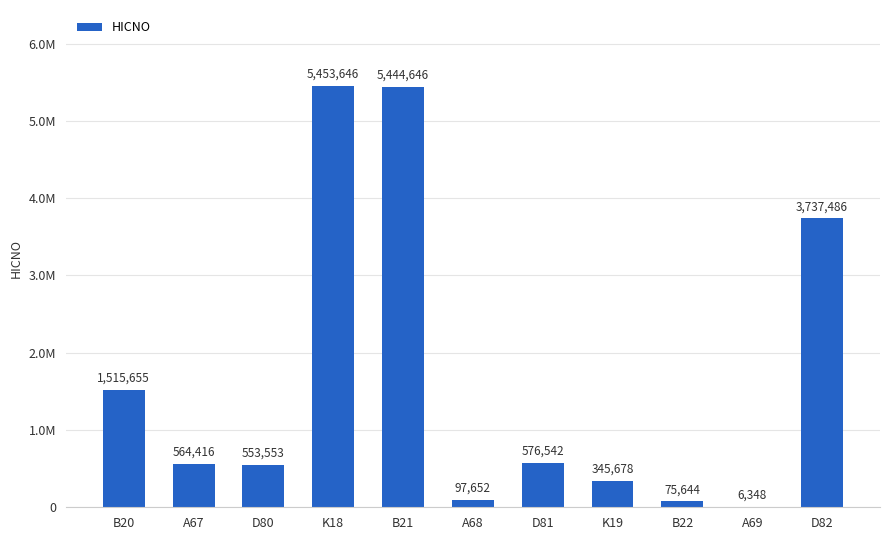

What is the value of the 8th bar from the left?

345678